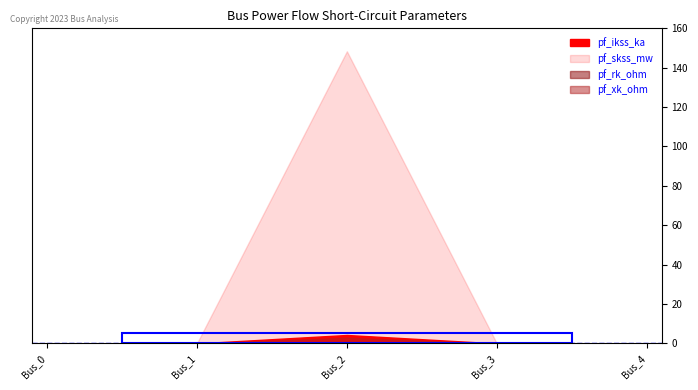

True or false: pf_skss_mw and pf_rk_ohm cross at least once.

False